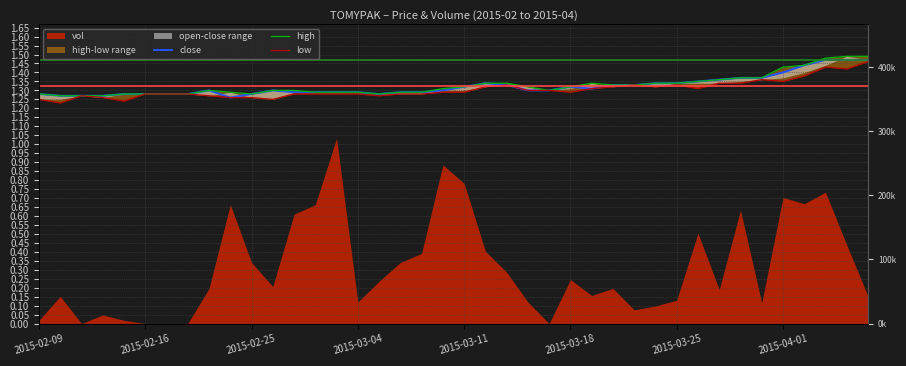

Is it true that low equals 1.8 at 9?

False